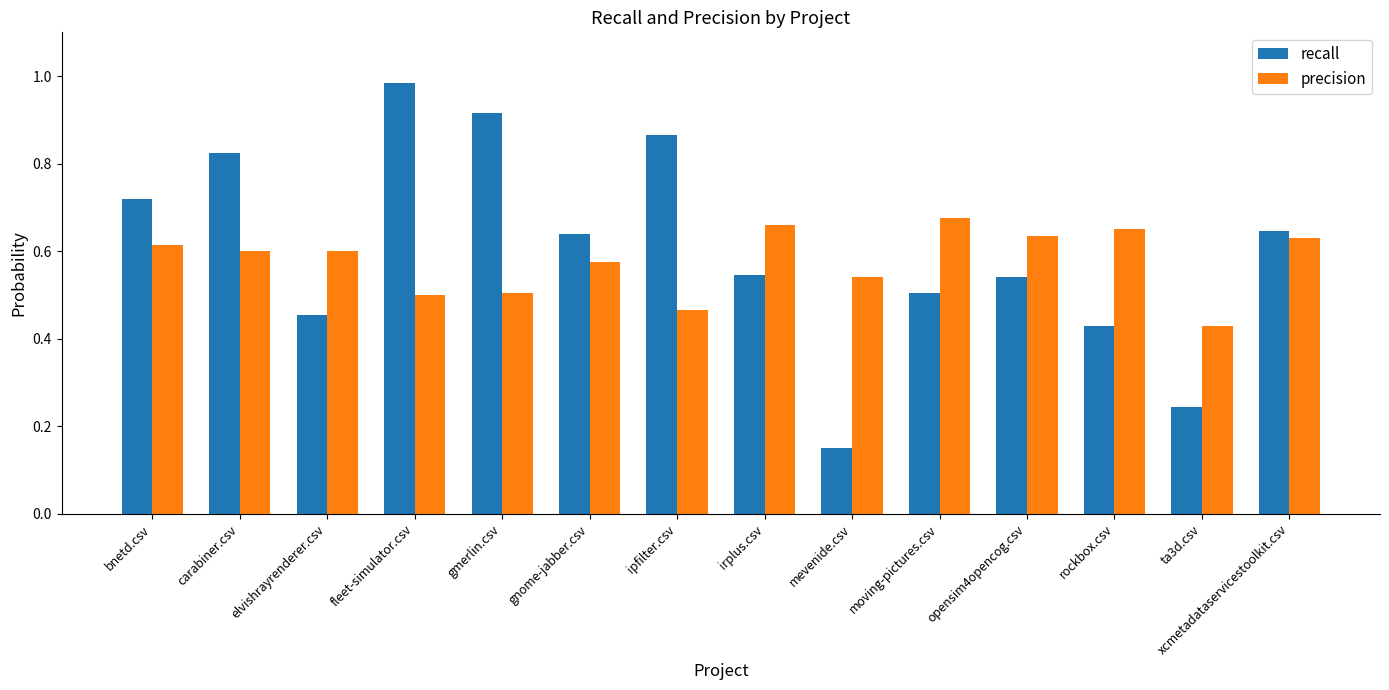

Which category has the highest value in the recall series?

fleet-simulator.csv